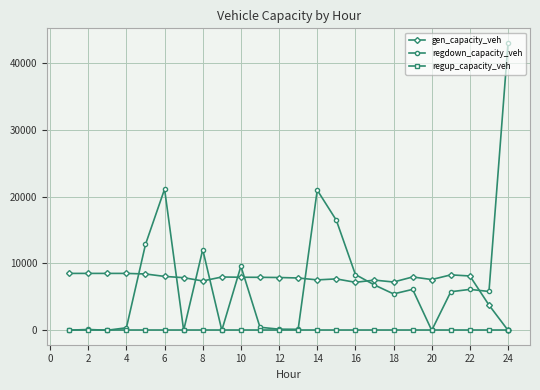

True or false: regdown_capacity_veh has more than 0 interior local peaks.

True